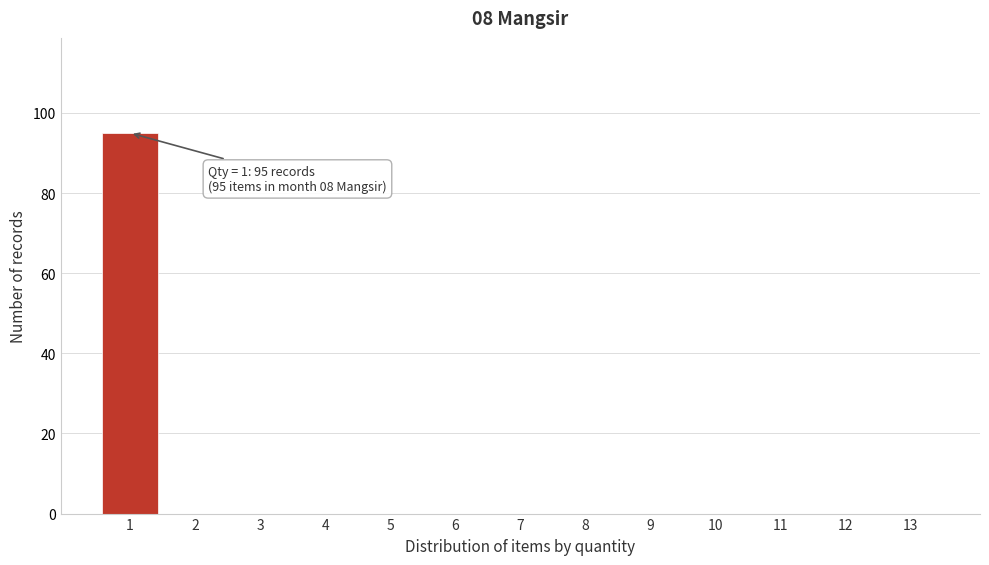

Reading left to right, extract all data points from this chart.

1=95	2=0	3=0	4=0	5=0	6=0	7=0	8=0	9=0	10=0	11=0	12=0	13=0